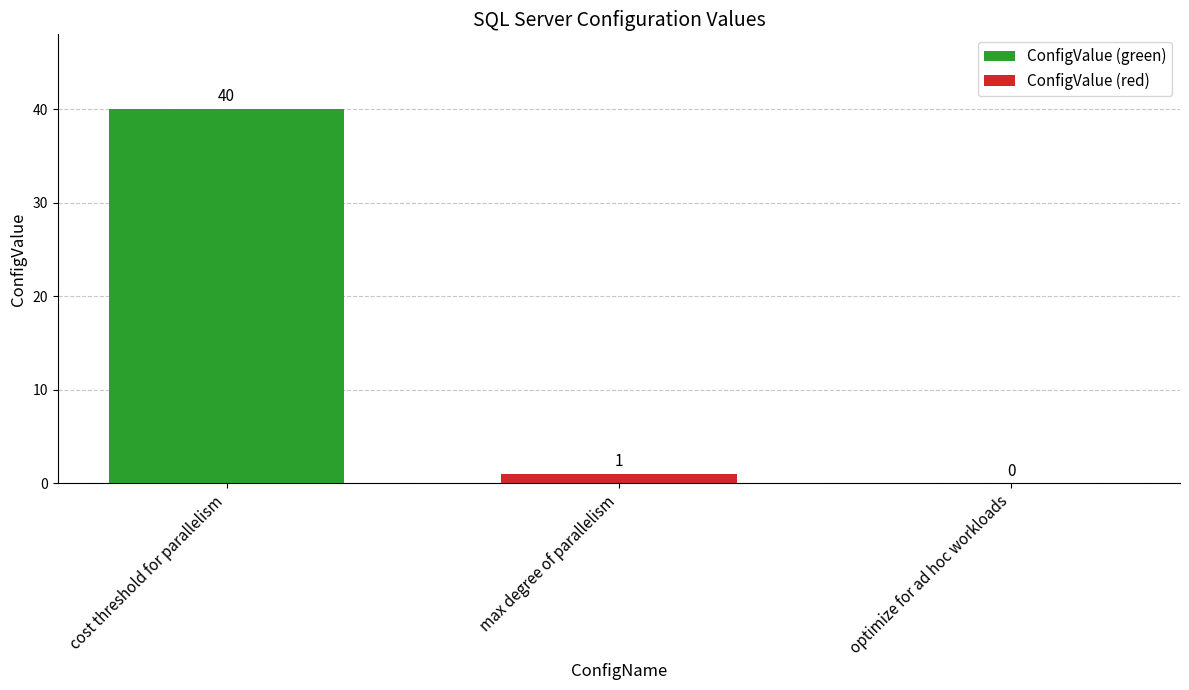

Where does the data first go above 1?

cost threshold for parallelism